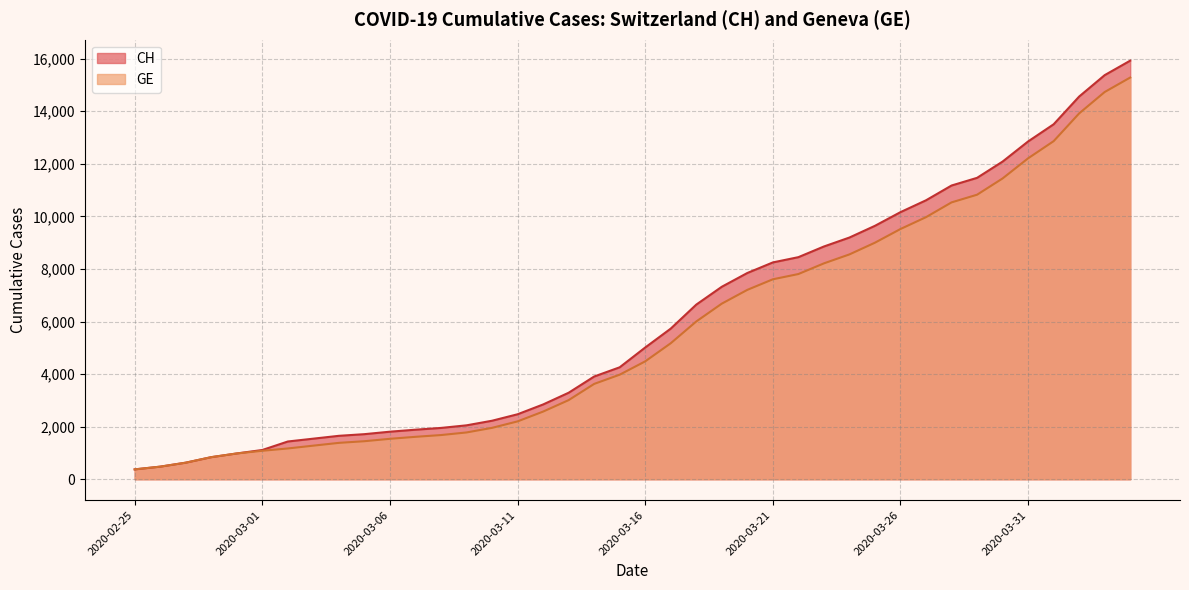

How many distinct data groups are displayed?

2